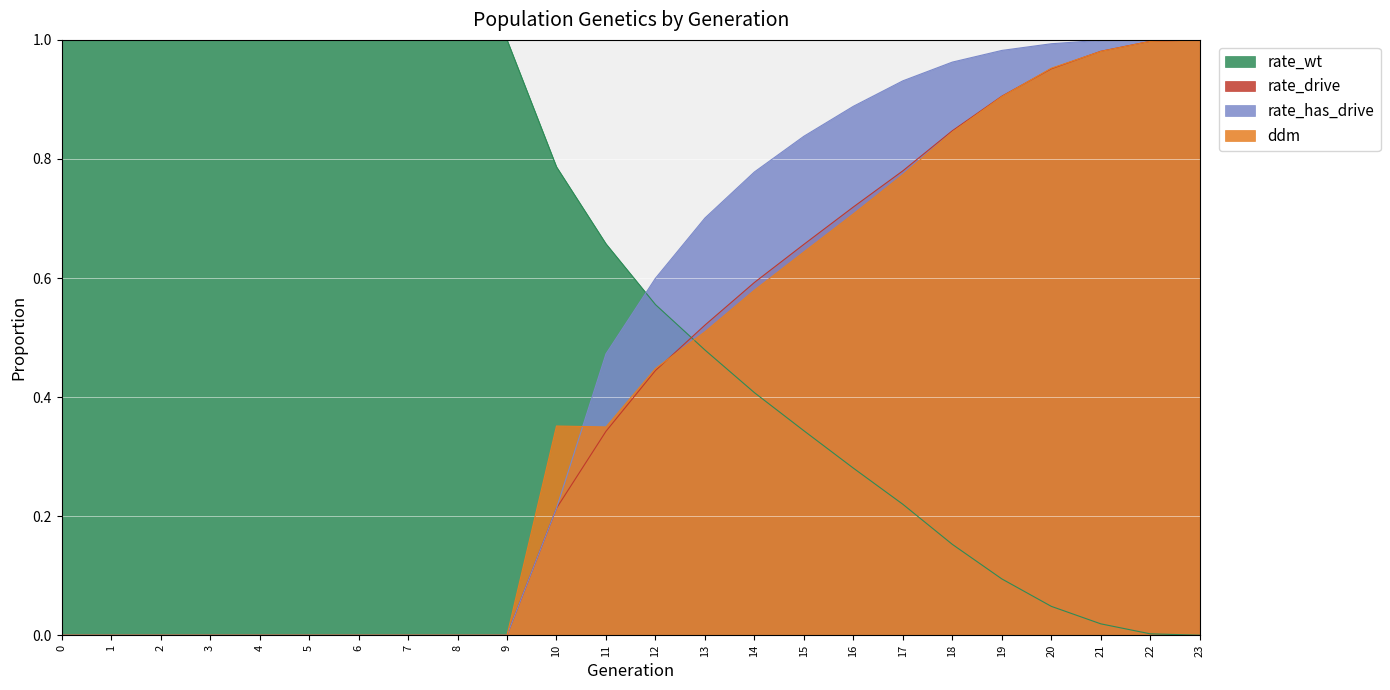

What is the greatest value displayed?

1.0